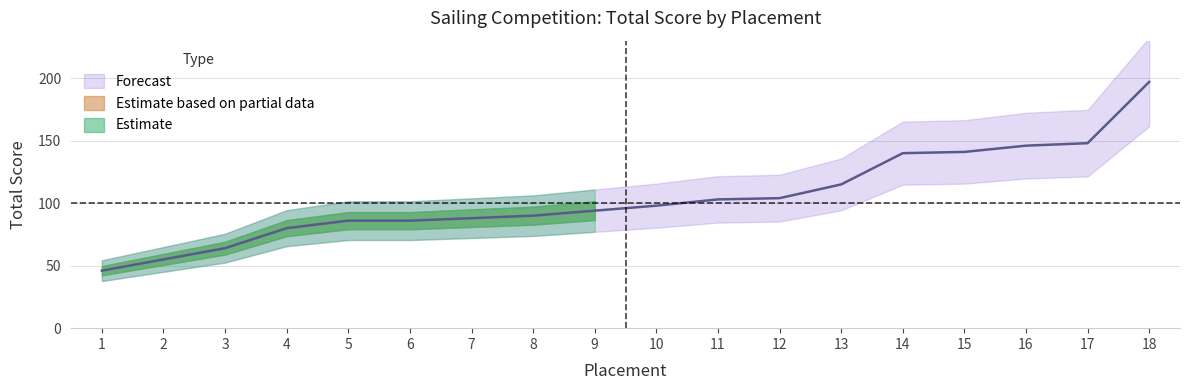

What is the difference between the values at 18 and 11?

94